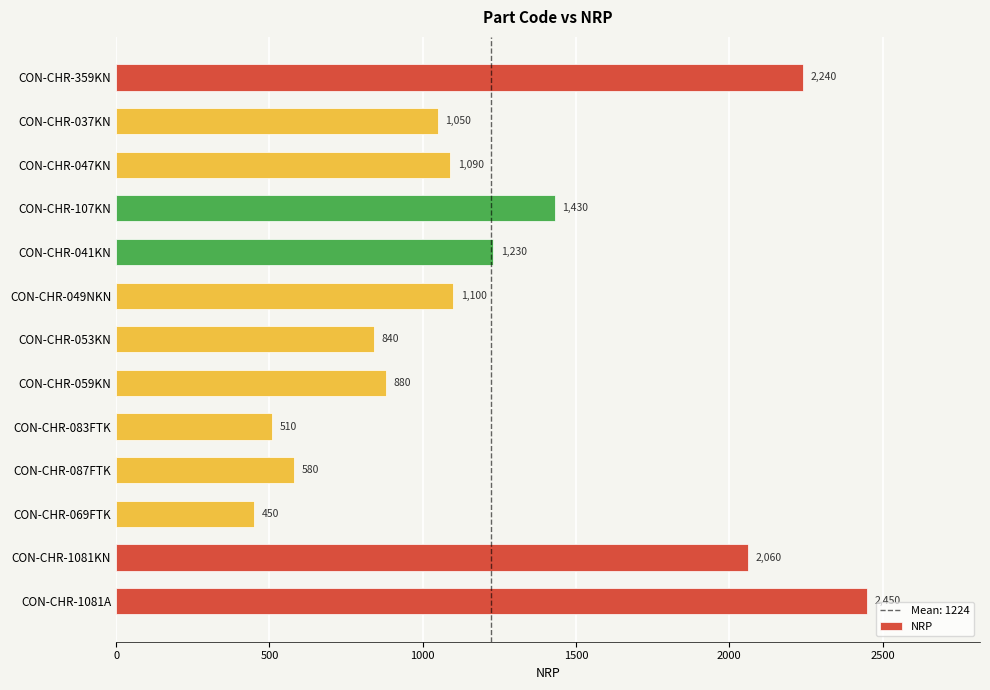

List the labels in order of value, smallest first.

CON-CHR-069FTK, CON-CHR-083FTK, CON-CHR-087FTK, CON-CHR-053KN, CON-CHR-059KN, CON-CHR-037KN, CON-CHR-047KN, CON-CHR-049NKN, CON-CHR-041KN, CON-CHR-107KN, CON-CHR-1081KN, CON-CHR-359KN, CON-CHR-1081A